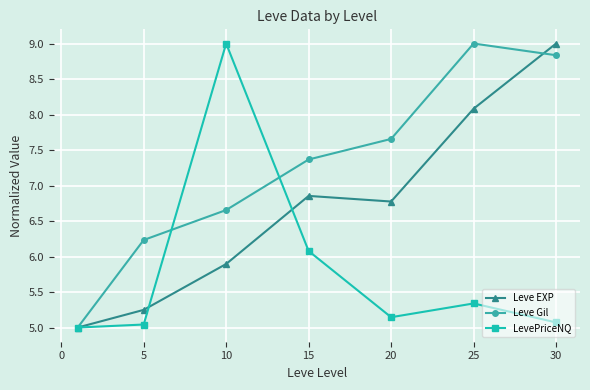

How many interior local peaks does the Leve Gil series have?

1